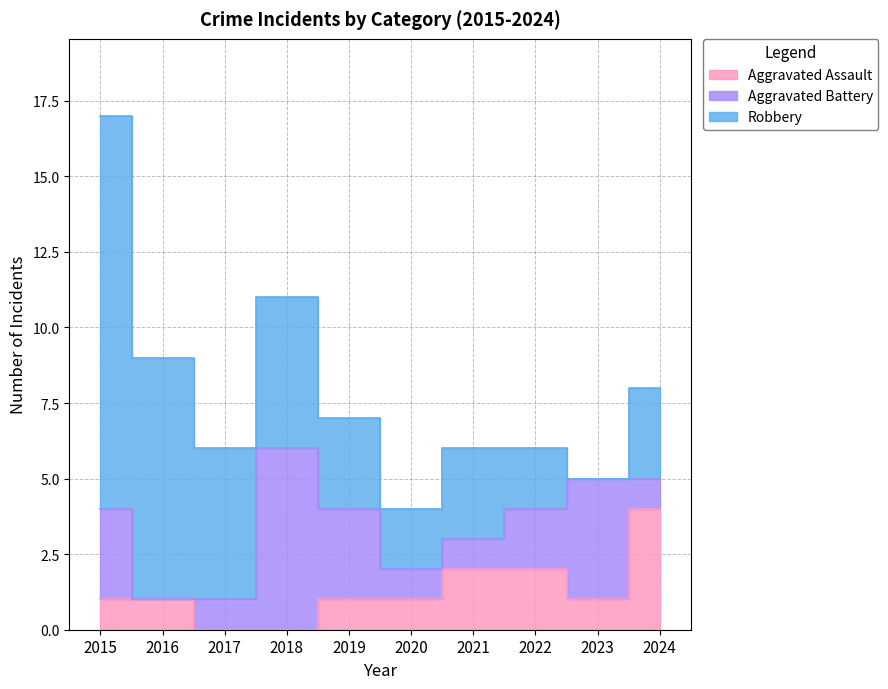

Rank the series by their maximum value, from lowest to highest.

Aggravated Assault, Aggravated Battery, Robbery